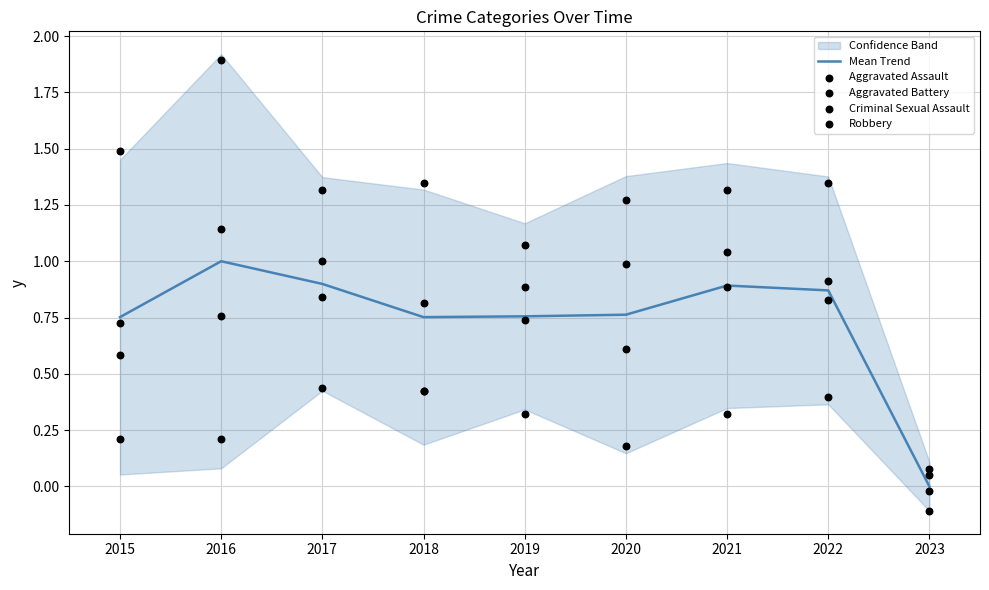

Is it true that Mean Trend equals 0.5 at 2016?

False